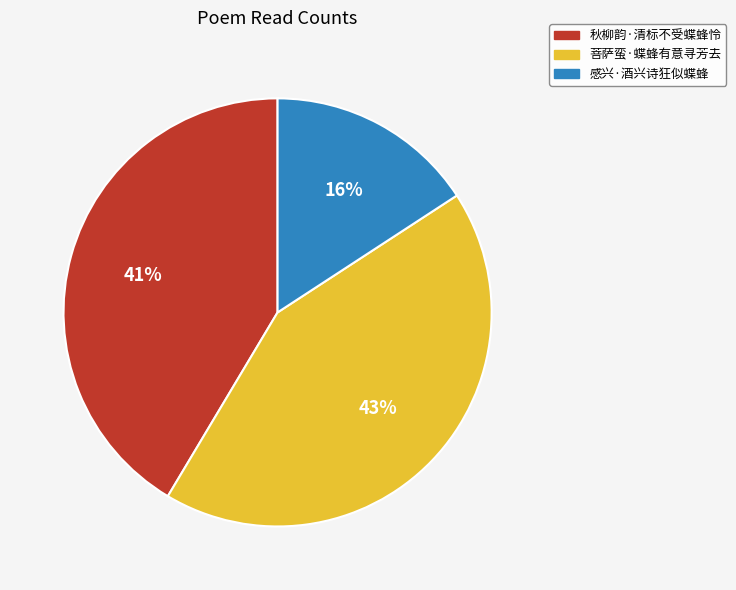

To the nearest percent, what is the difference between the largest and smallest slice percentages?

27%